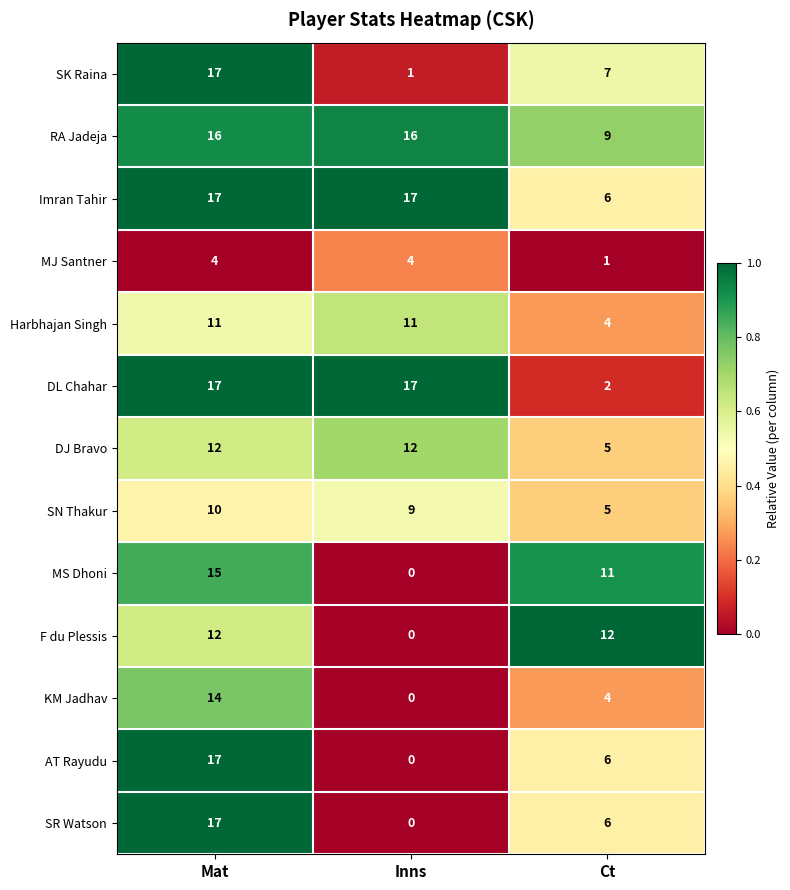

What is the sum of the DJ Bravo values at Inns and Ct?

17